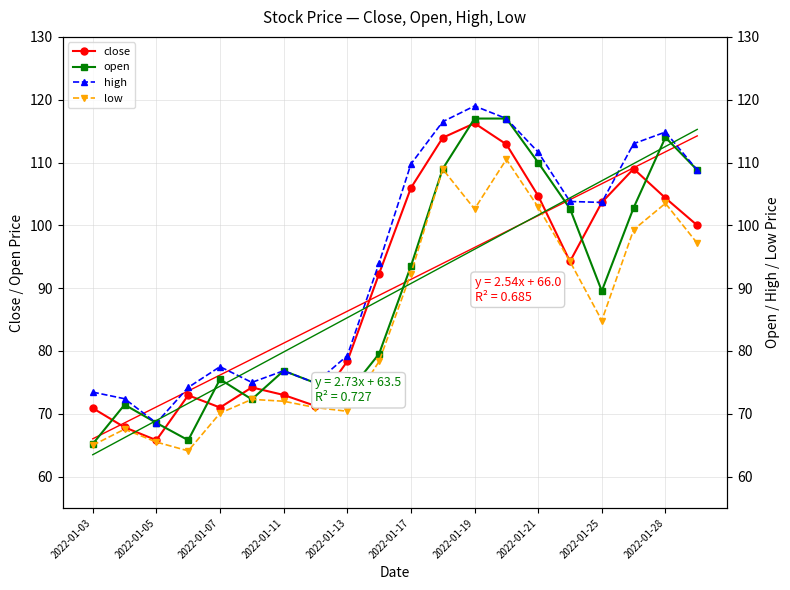

Is it true that close equals 73.0 at 2022-01-11?

True